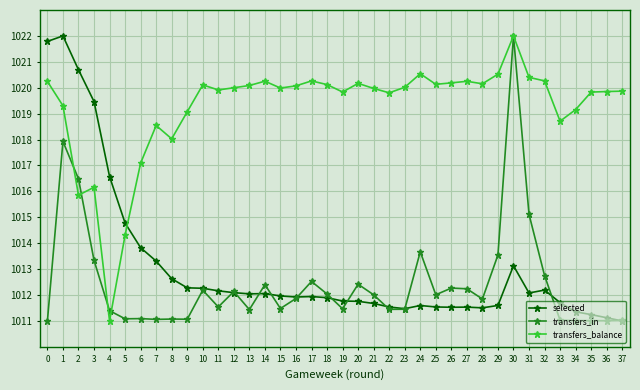

What is the approximate value of transfers_in at 2?

1016.5